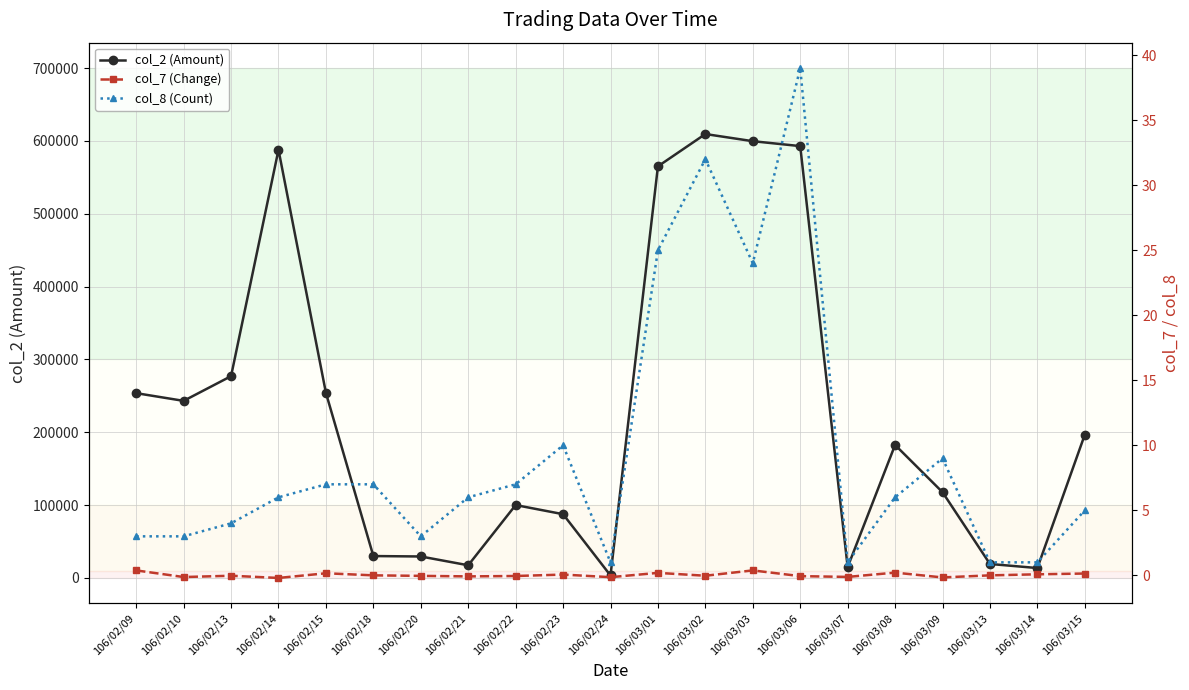

Rank the series at 106/03/13 from highest to lowest value.

col_2 (Amount), col_8 (Count), col_7 (Change)